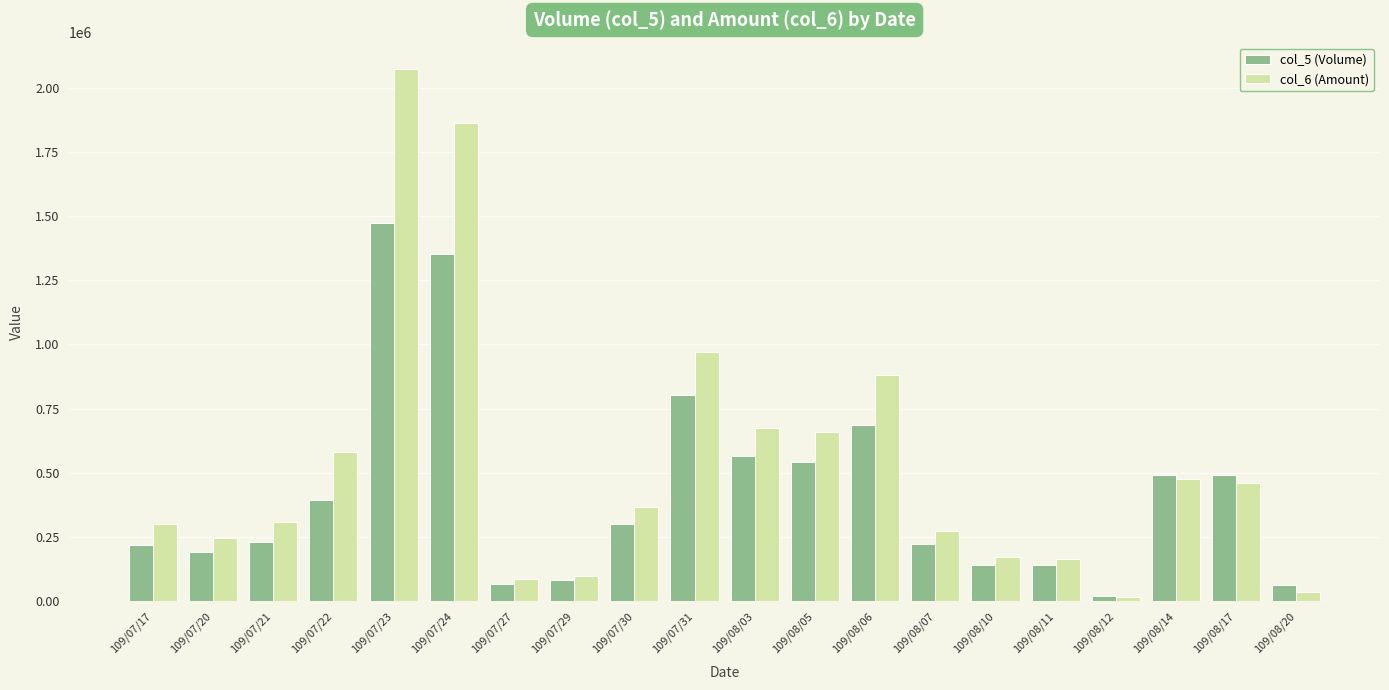

True or false: col_5 (Volume) has a value of 567000 at 109/08/03.

True